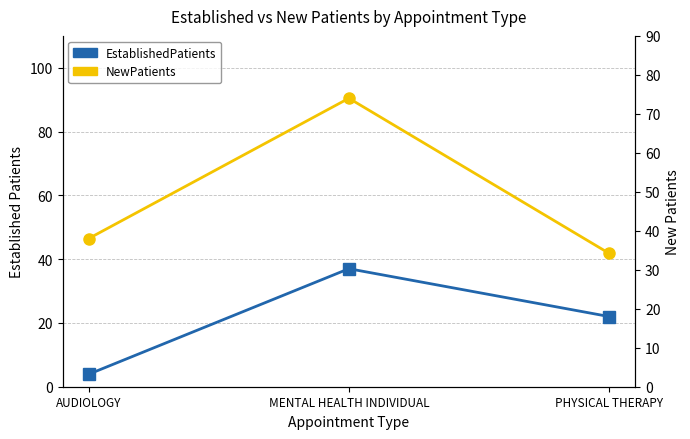

What is the label of the 3rd point from the left?

PHYSICAL THERAPY